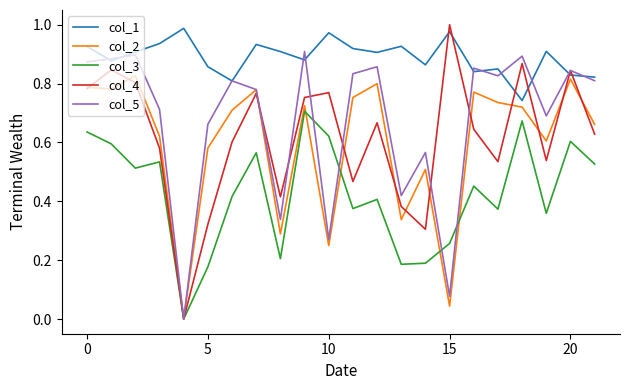

True or false: col_3 and col_1 cross at least once.

False